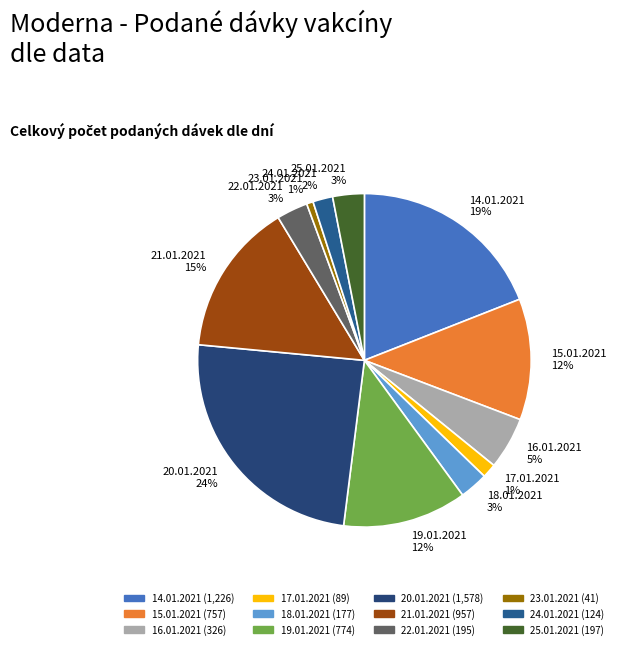

To the nearest percent, what is the difference between the 25.01.2021 and 24.01.2021 slice percentages?

1%